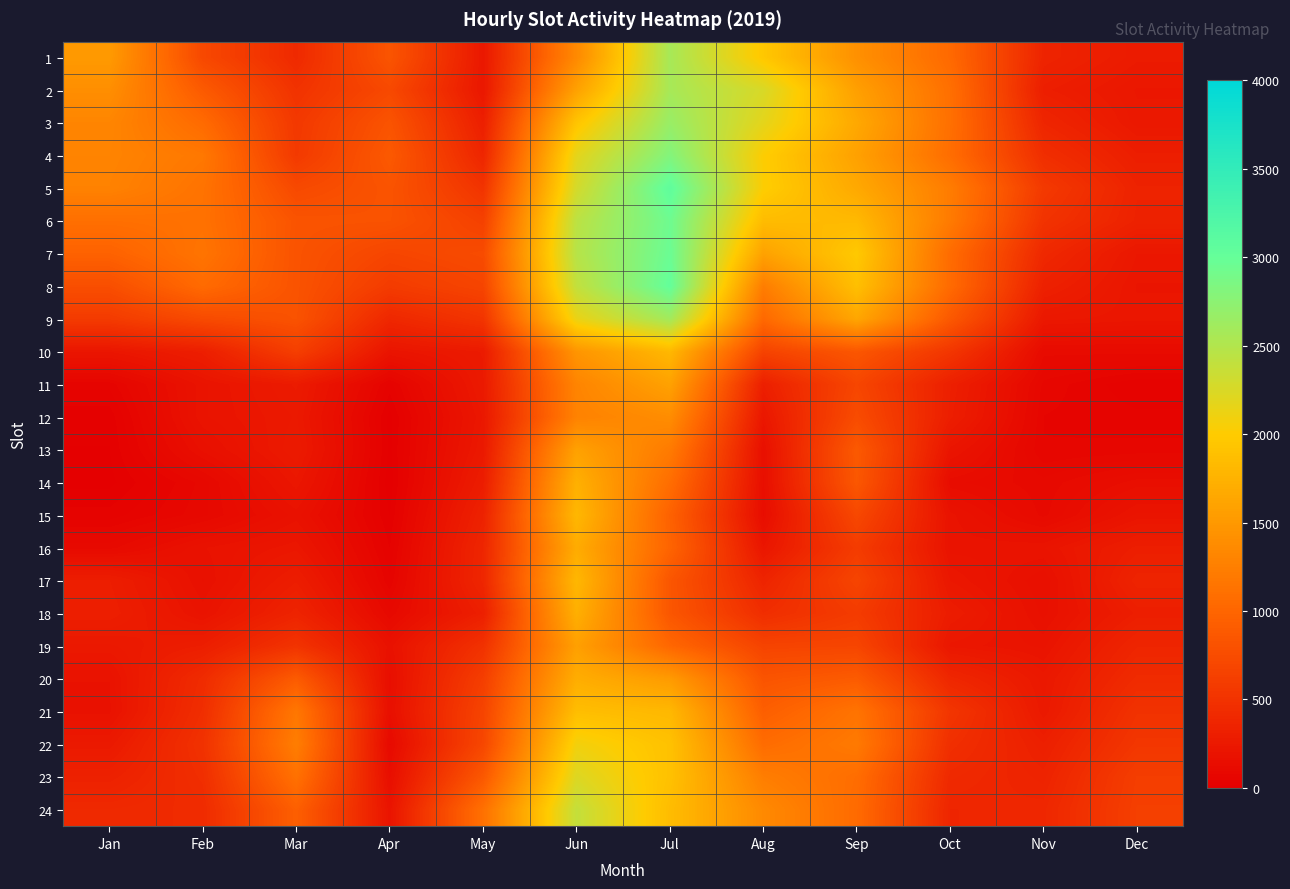

What is the total value across all series at Apr?

7967